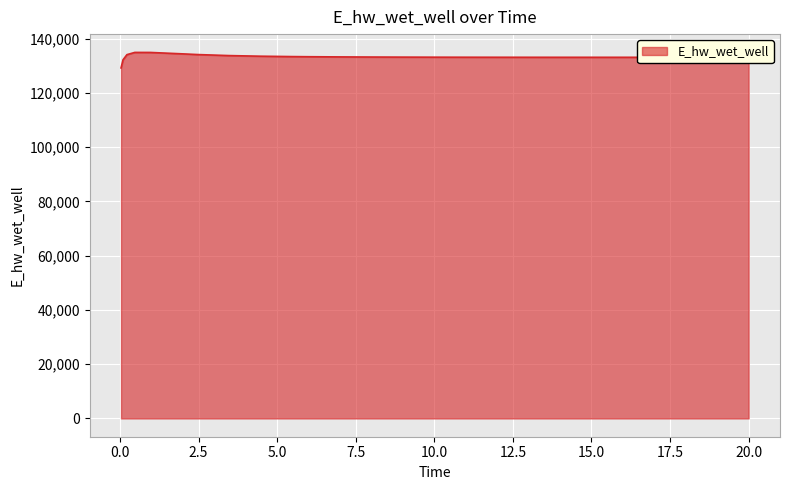

What is the minimum value shown in the chart?

129163.7